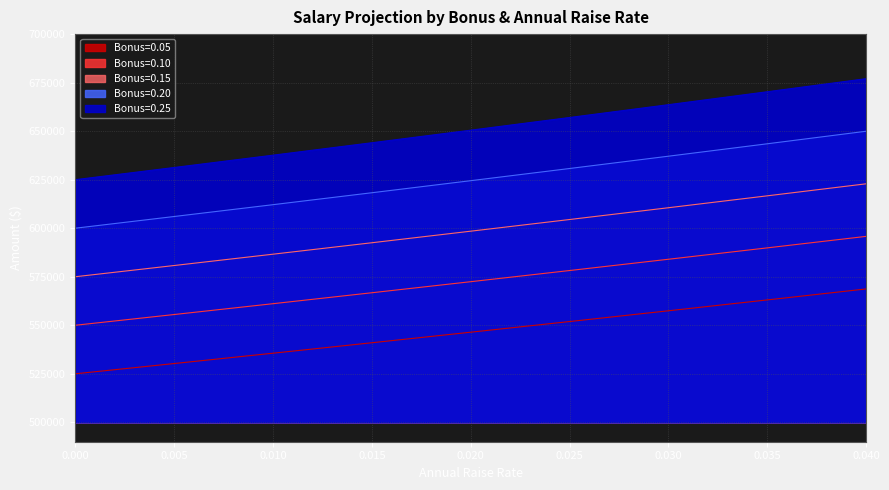

What are all the series names shown in the legend?

Bonus=0.05, Bonus=0.10, Bonus=0.15, Bonus=0.20, Bonus=0.25